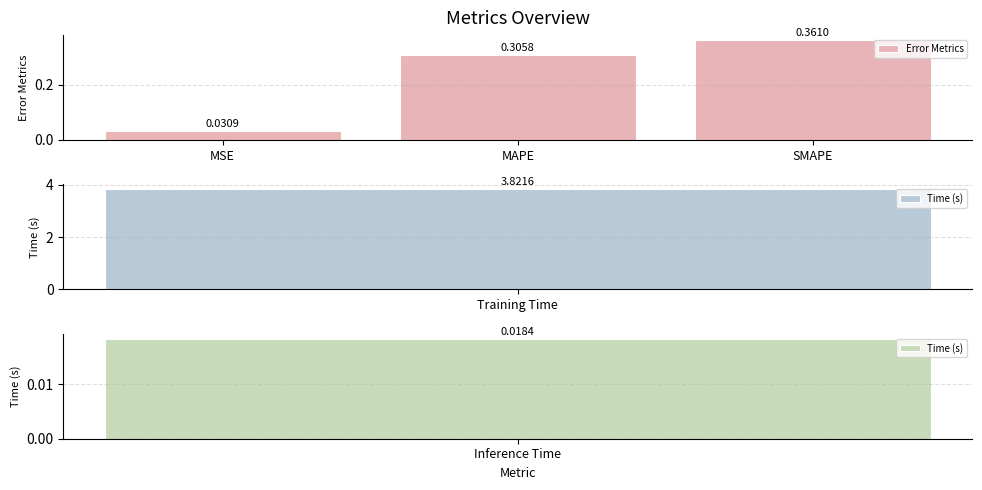

Which label corresponds to the largest value in the chart?

SMAPE